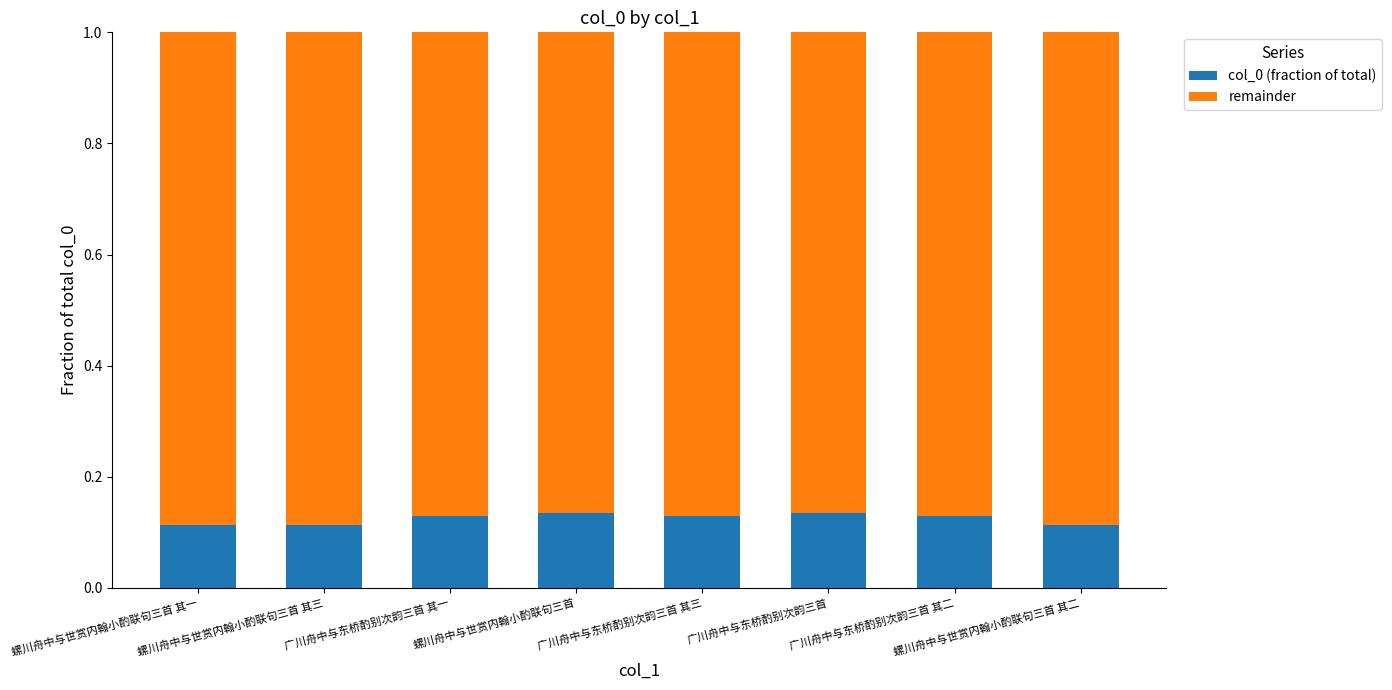

What is the sum of all col_0 (fraction of total) values?

1.0